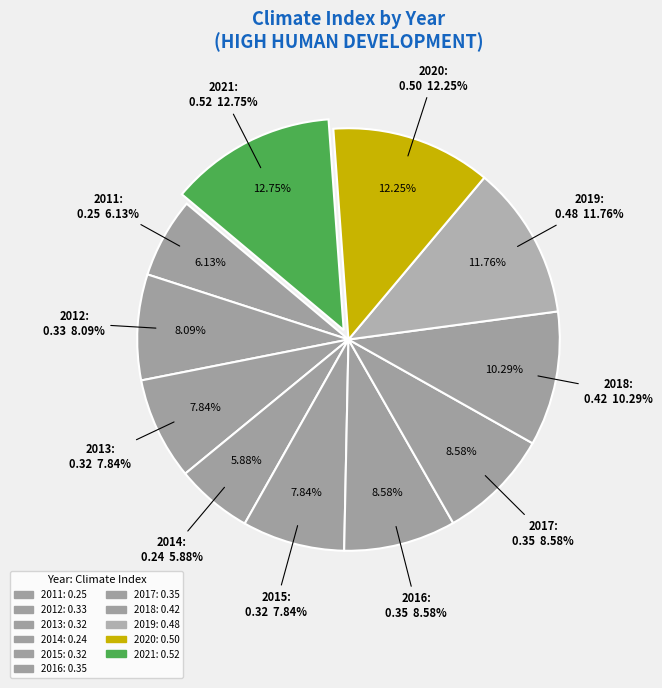

How many slices are in this pie chart?

11